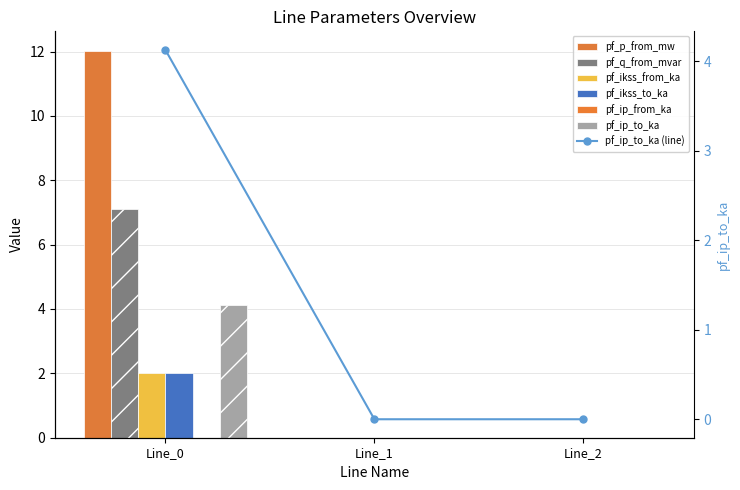

Which series has the largest range (max minus min)?

pf_p_from_mw